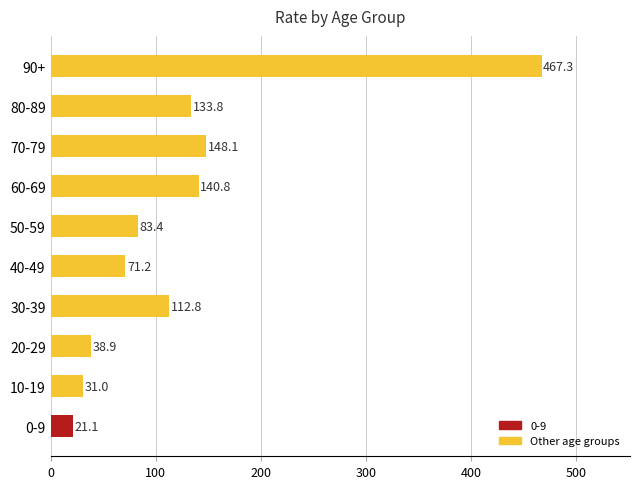

What is the smallest value displayed?

21.1